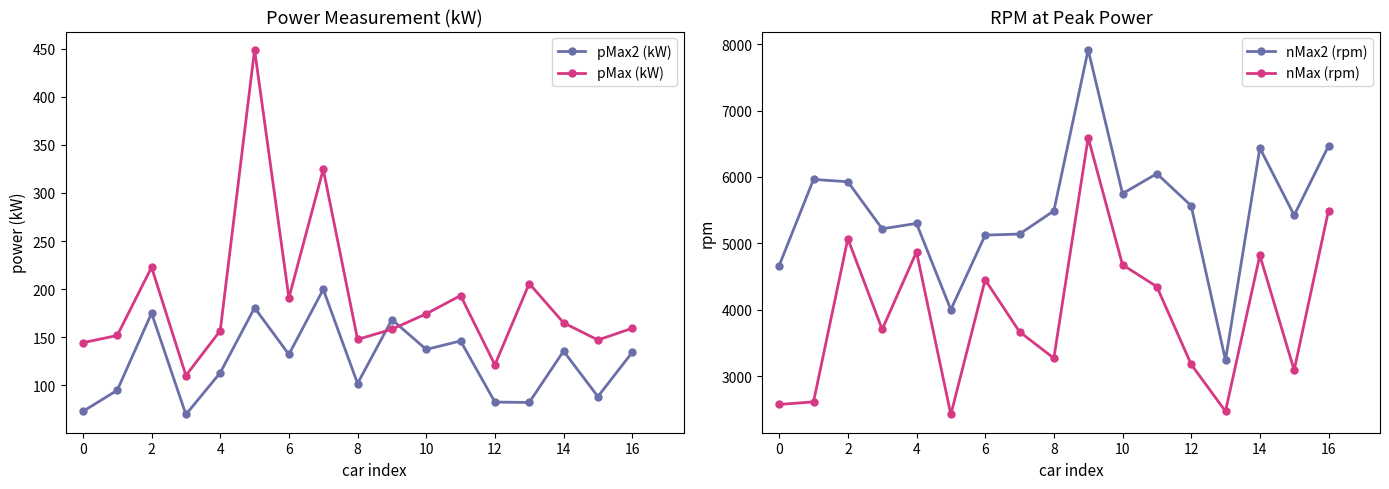

True or false: pMax2 (kW) and pMax (kW) intersect in this chart.

True